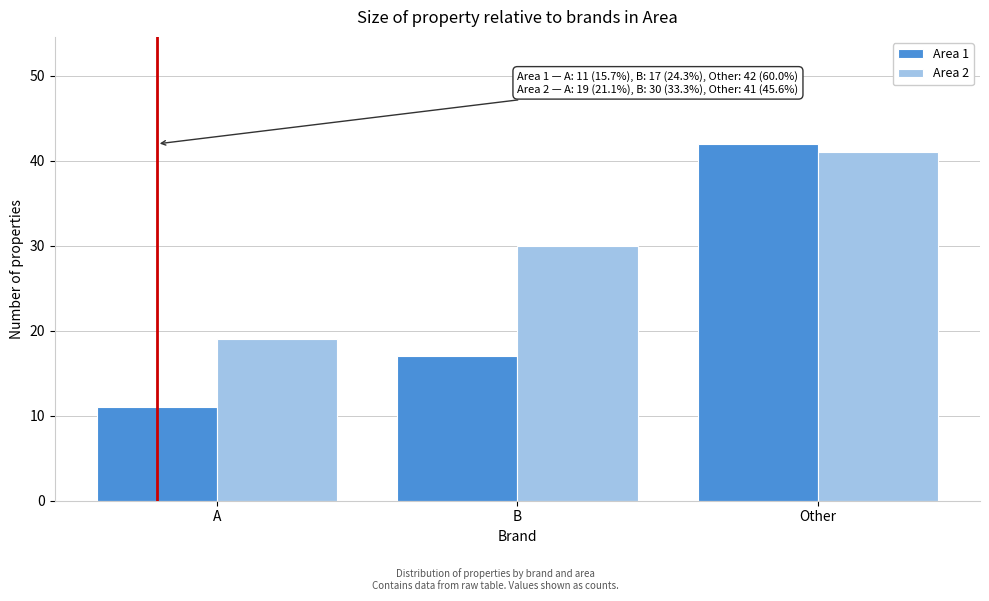

Reading left to right, extract all data points from this chart.

Area 1: 11	17	42
Area 2: 19	30	41